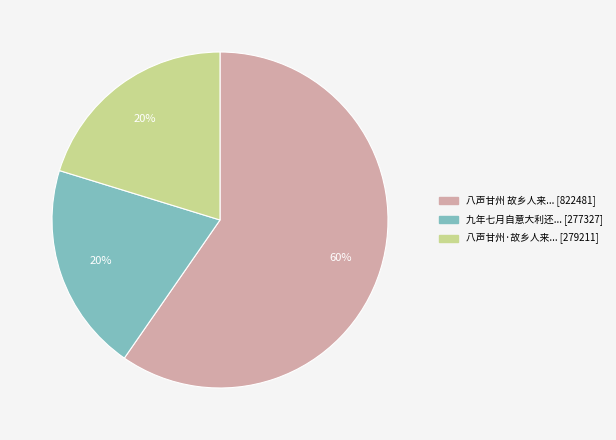

To the nearest percent, what is the difference between the largest and smallest slice percentages?

40%